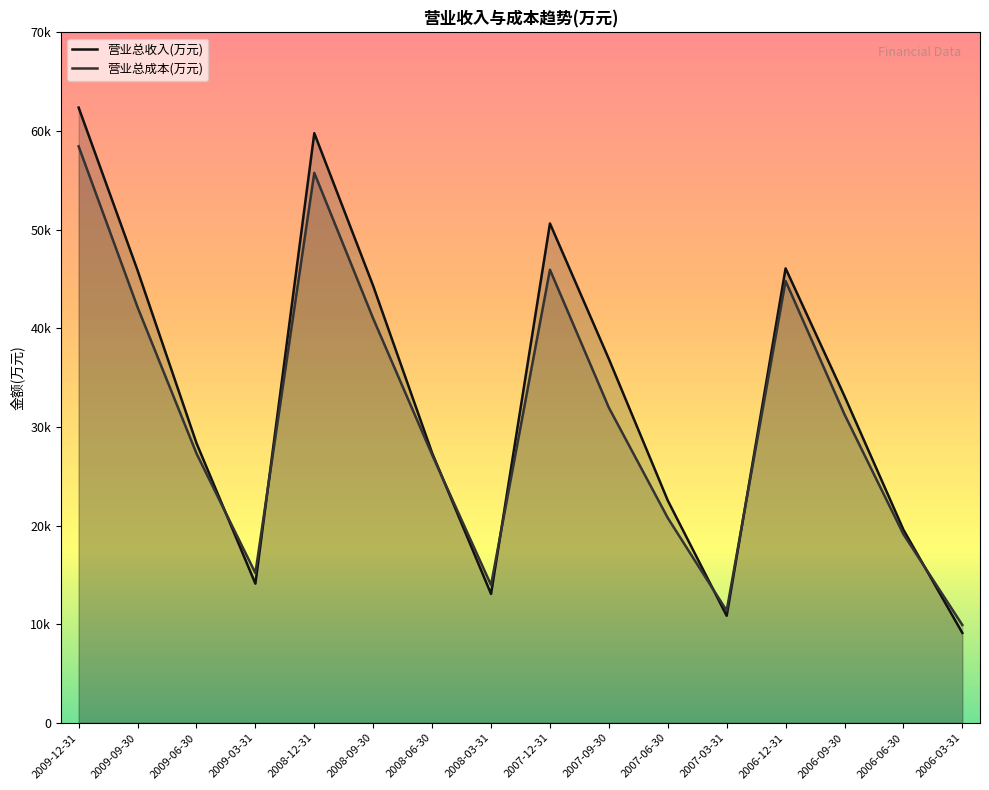

True or false: 营业总成本(万元) has more than 0 points higher than both neighbors.

True